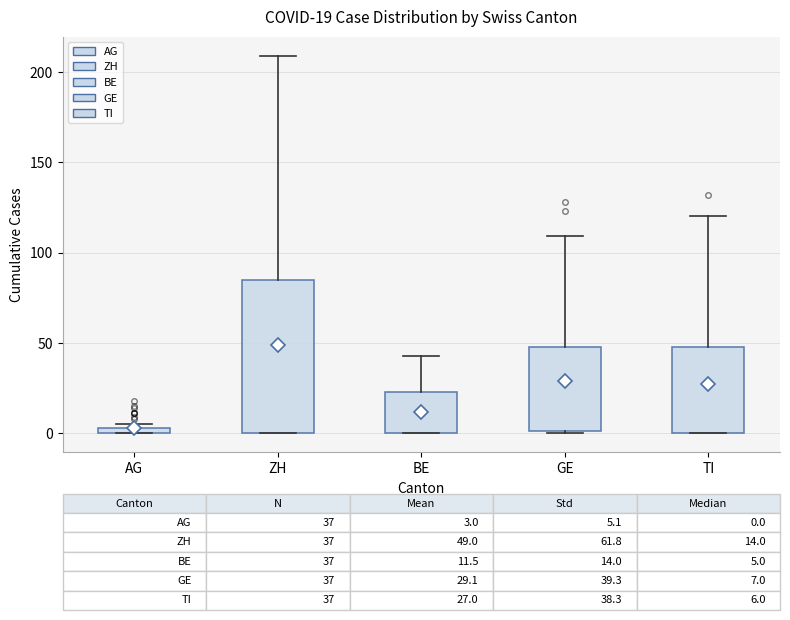

Comparing the boxes themselves (not the whiskers), which one is the tallest?

ZH